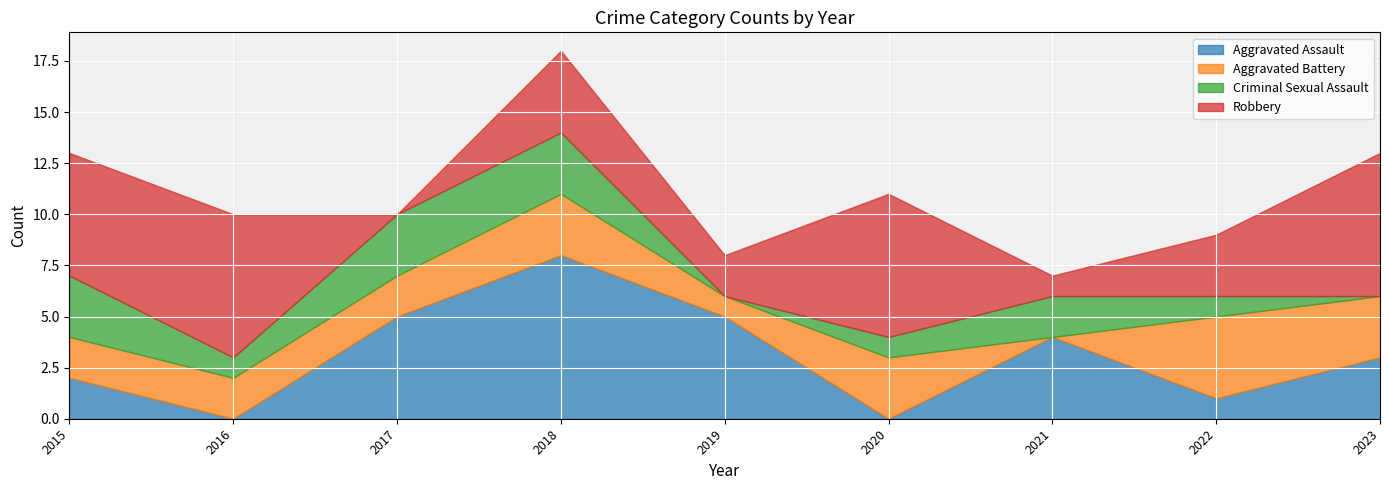

At which category is the sum across all series the highest?

2018